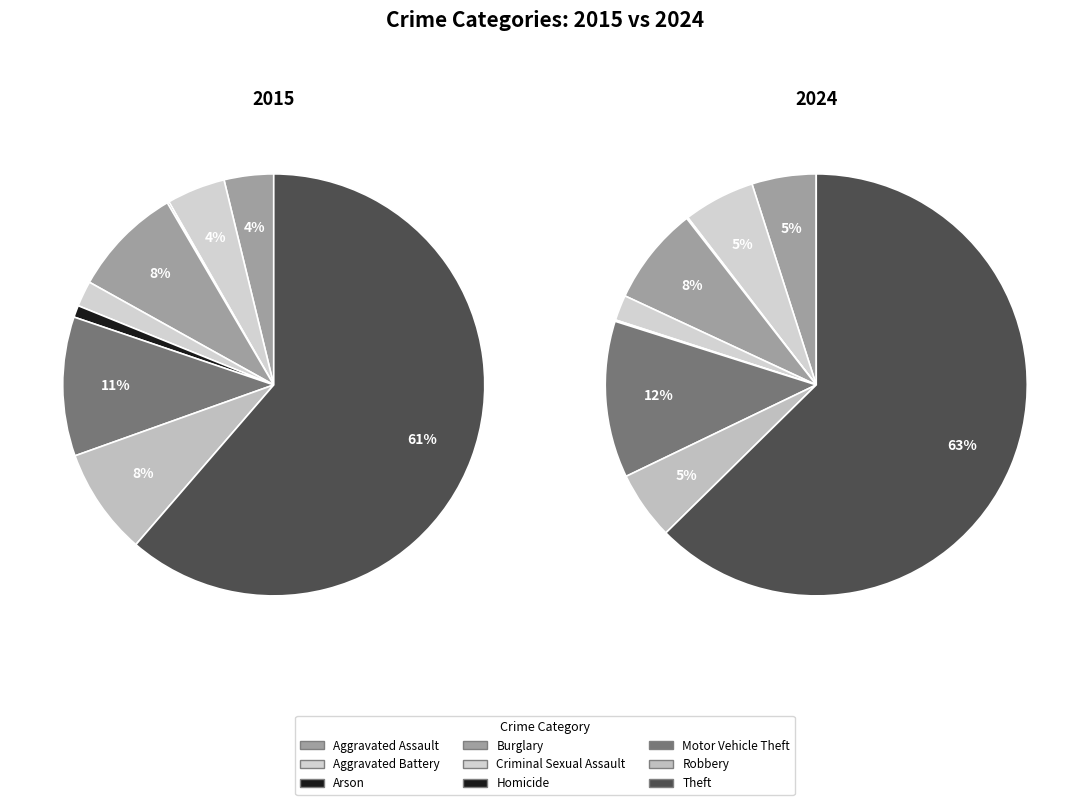

To the nearest percent, what percentage of the pie is Robbery?

8%